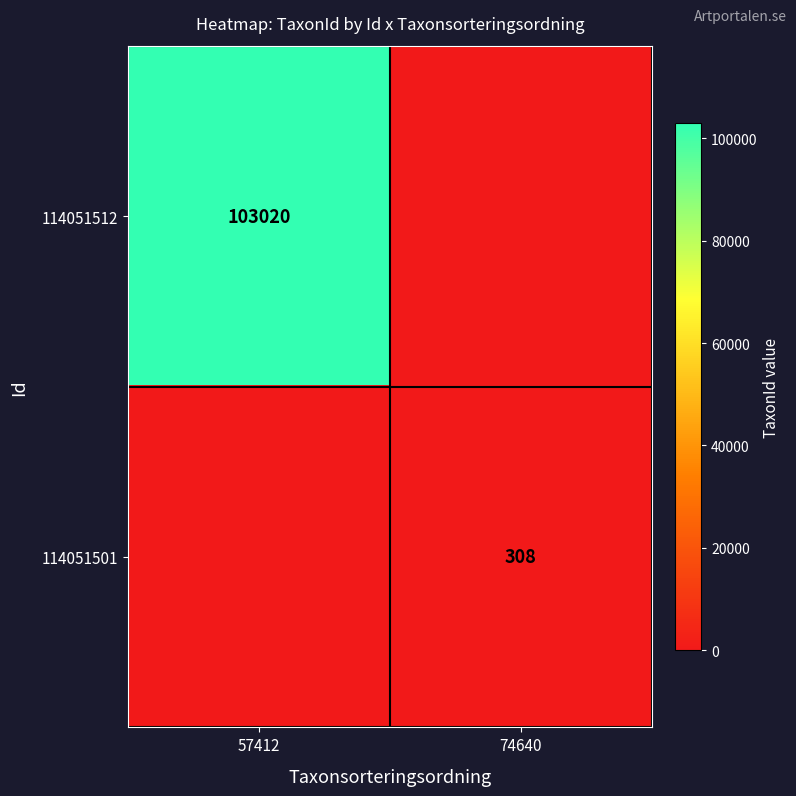

Is it true that 114051501 equals 308 at 74640?

True